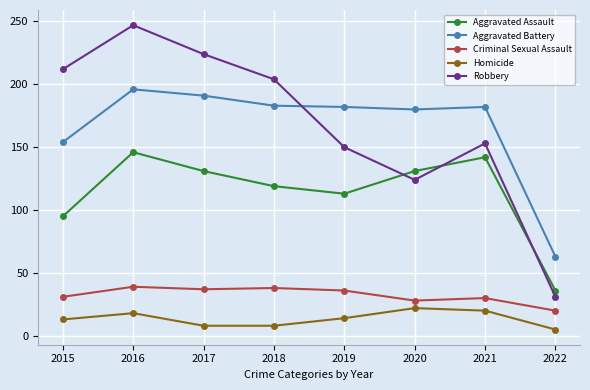

What are all the series names shown in the legend?

Aggravated Assault, Aggravated Battery, Criminal Sexual Assault, Homicide, Robbery